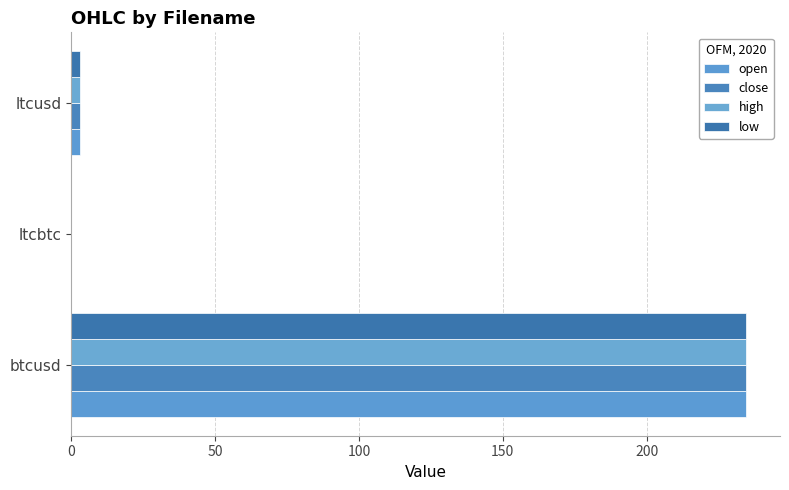

What are all the series names shown in the legend?

open, close, high, low